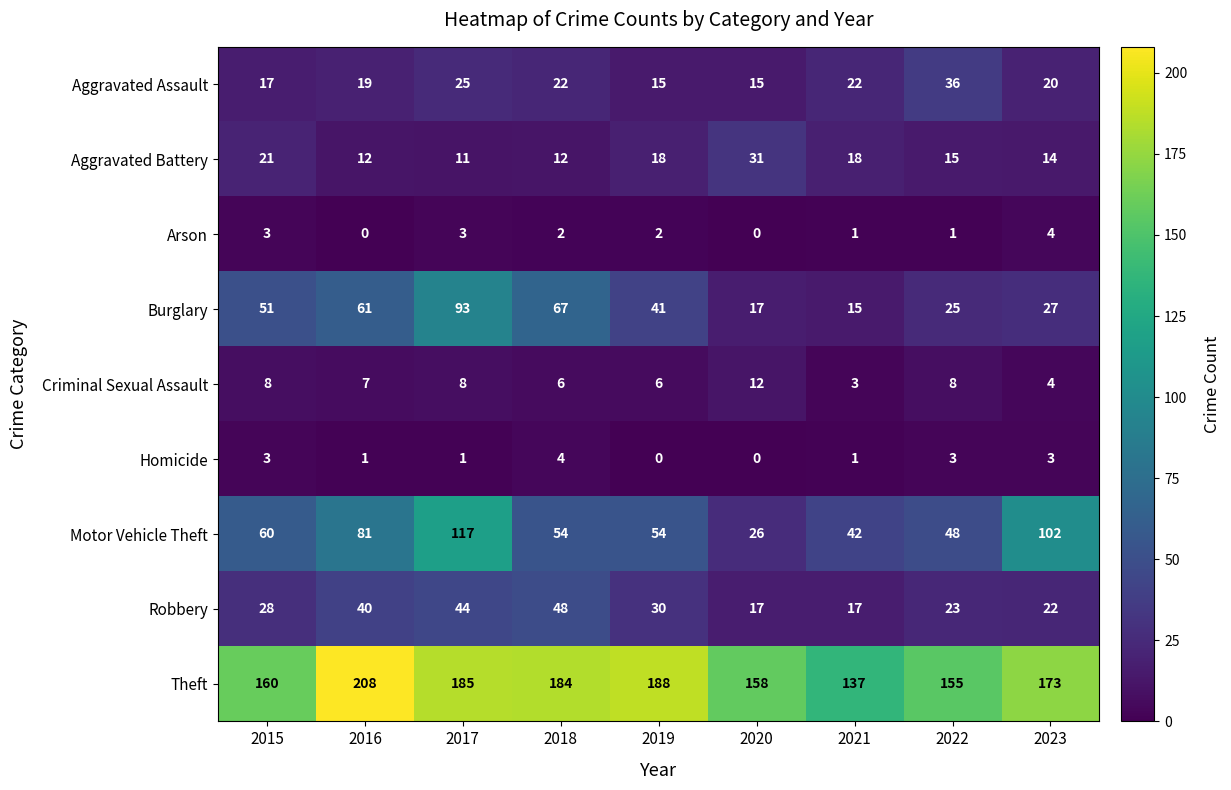

How many values in the Aggravated Battery series are below 15?

4